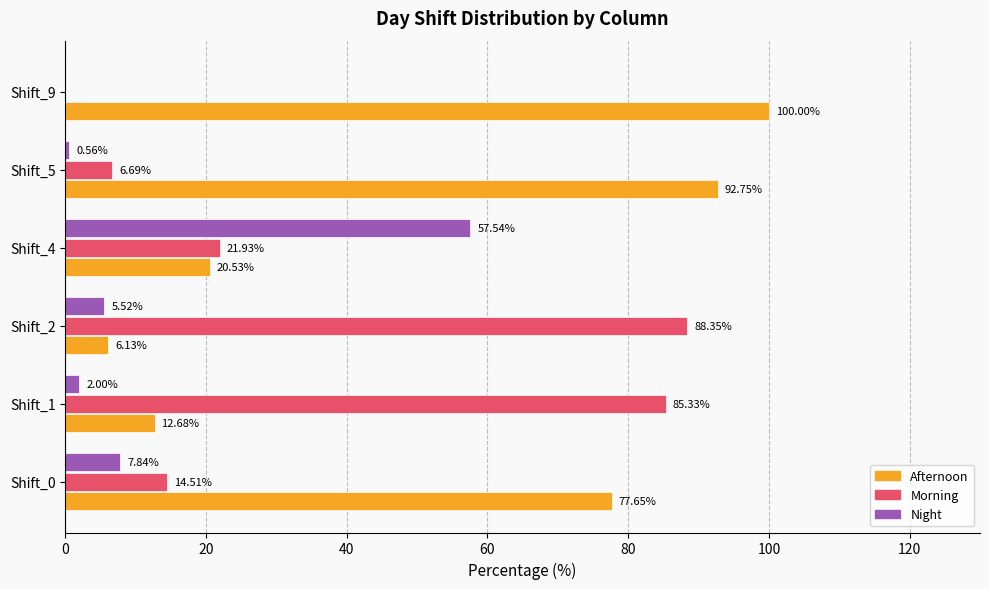

What is the sum of all Morning values?

216.8